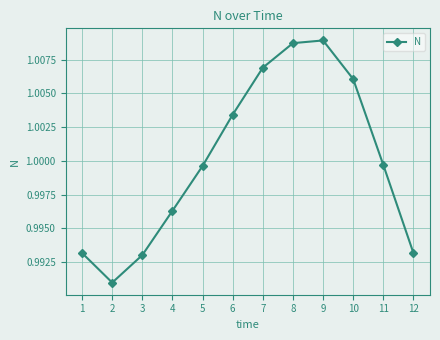

How many lines are shown in the chart?

1